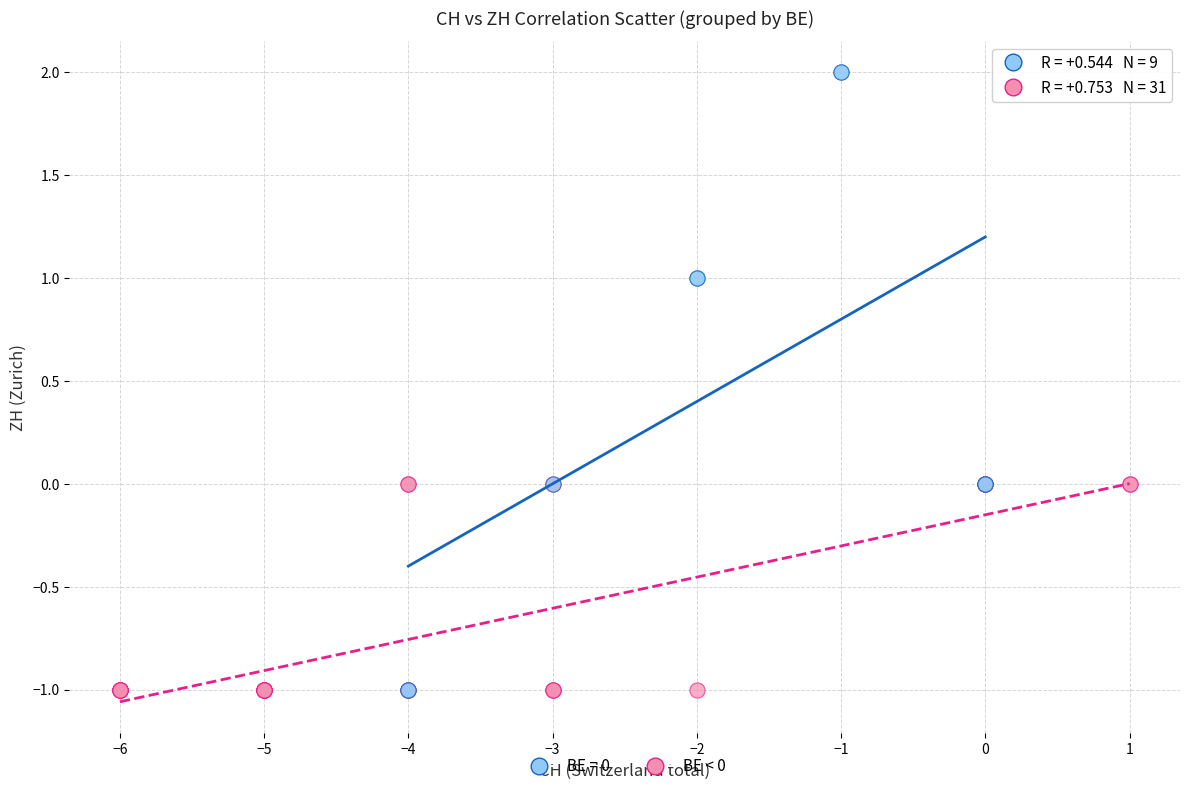

Which series has the largest Y range (max minus min)?

BE = 0